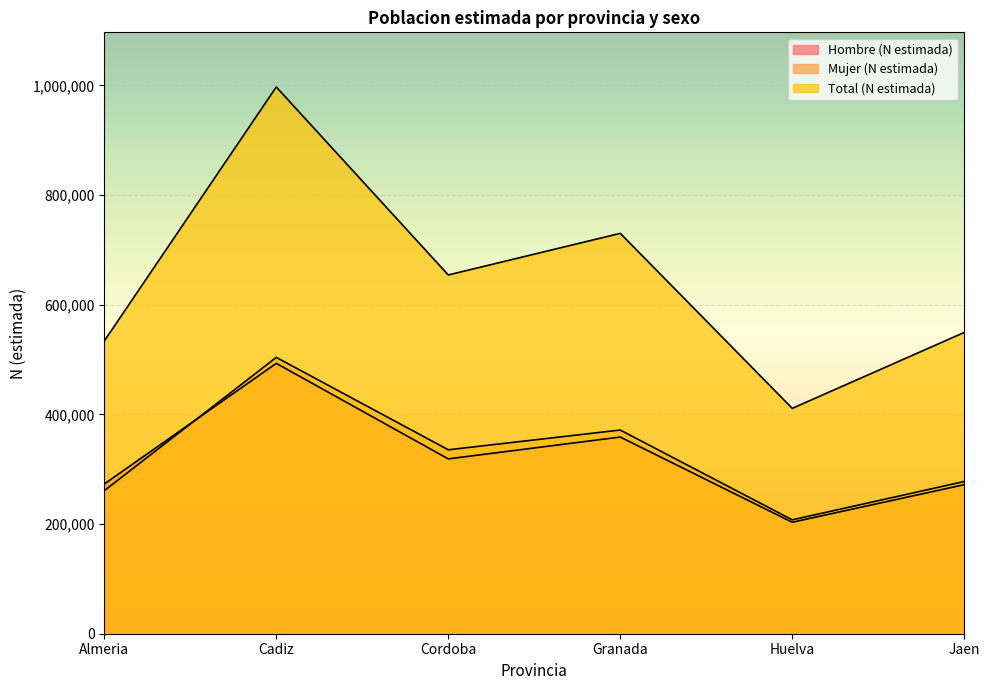

Rank the series by their maximum value, from lowest to highest.

Hombre (N estimada), Mujer (N estimada), Total (N estimada)